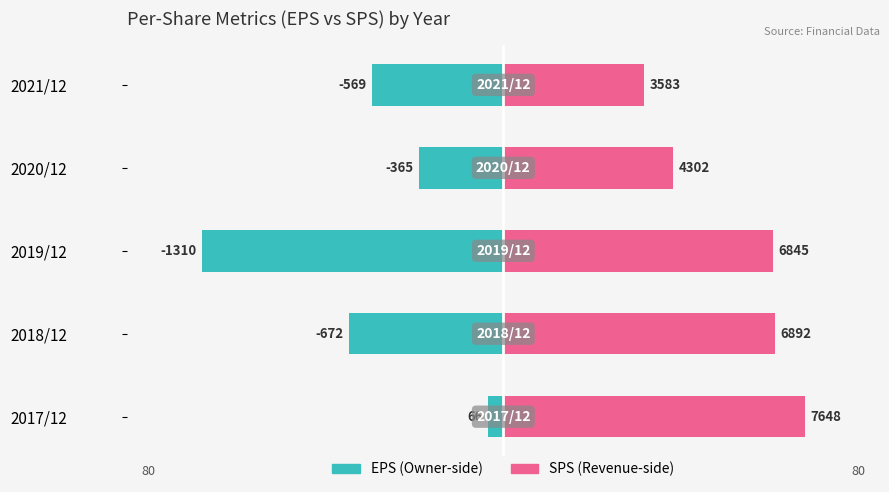

Is it true that EPS equals -16.2 at 2021/12?

False